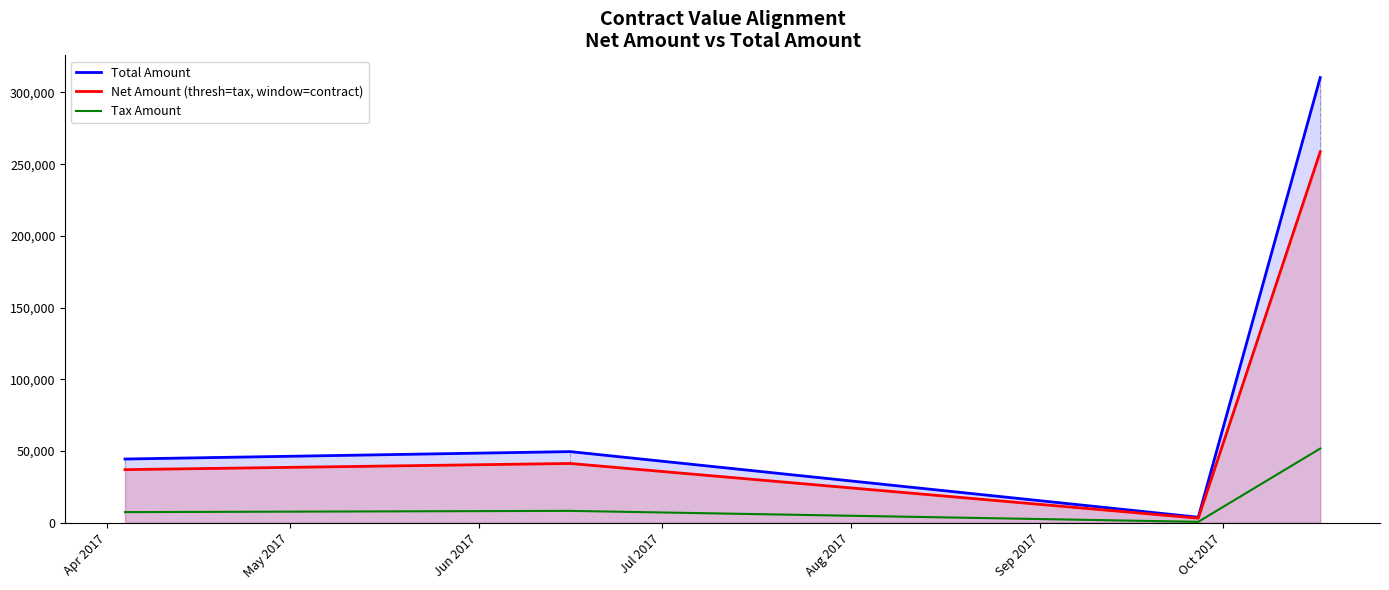

Which series has the largest total across all categories?

Total Amount